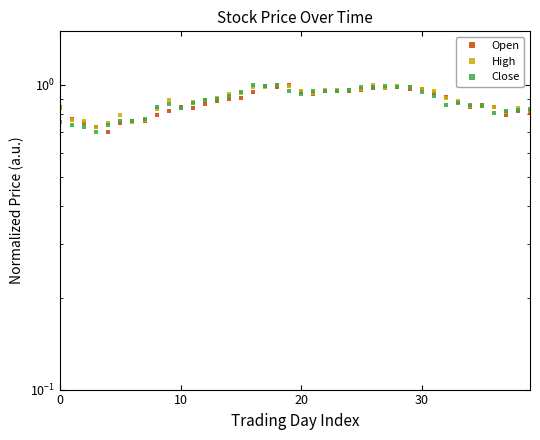

What is the value of the High point at the 22nd from the left?

0.9